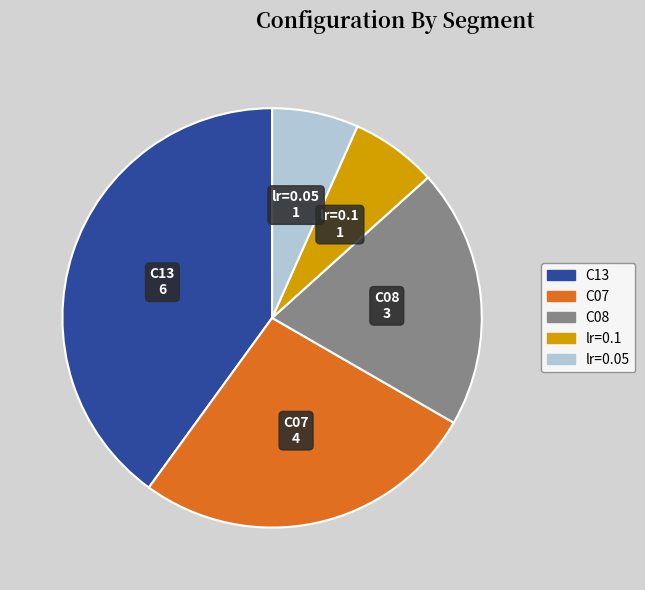

Does any single category account for the majority?

No